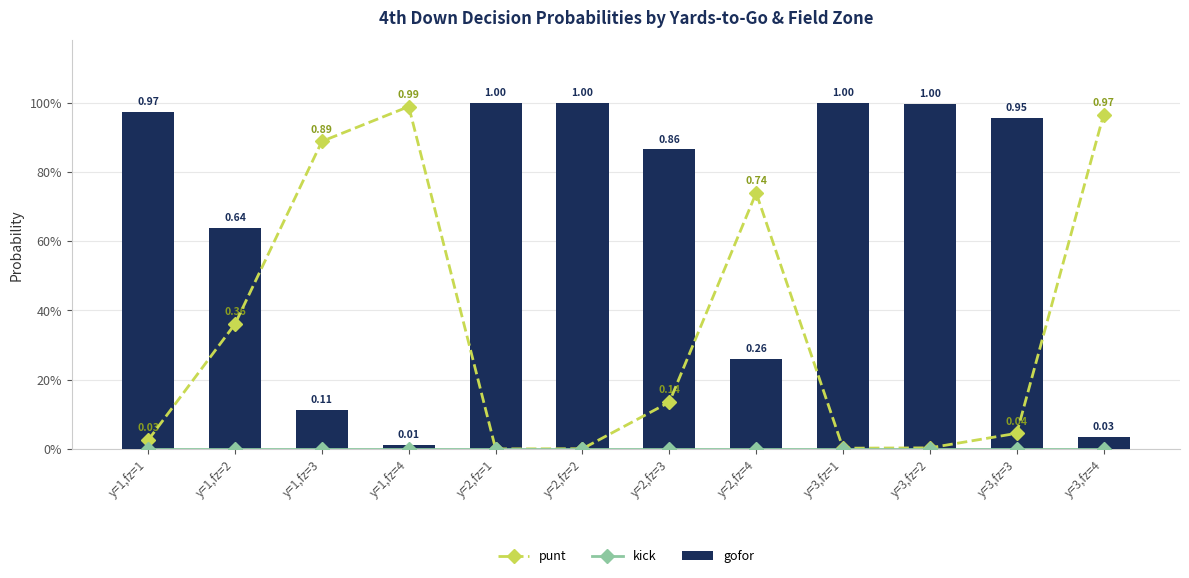

What are all the series names shown in the legend?

punt, kick, gofor